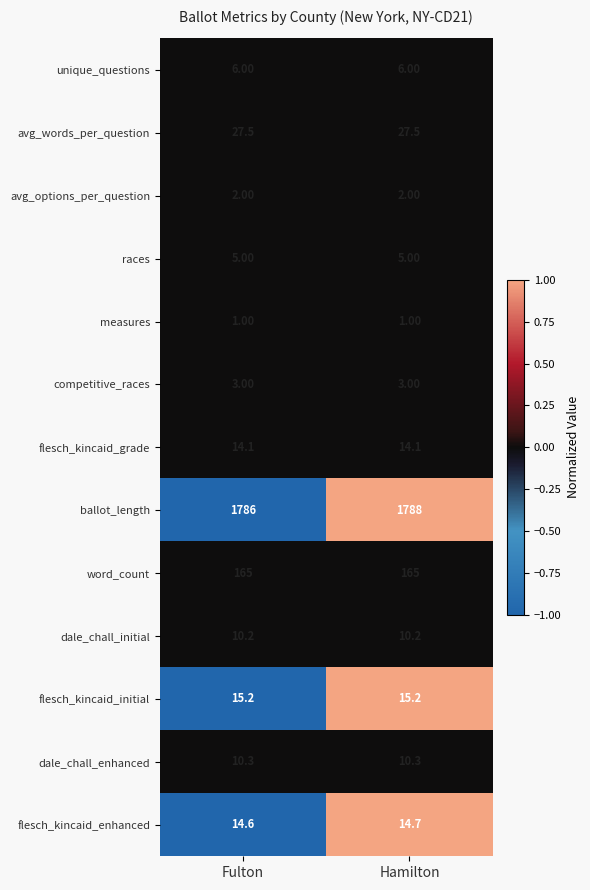

At Fulton, list the series in order from smallest to largest.

measures, avg_options_per_question, competitive_races, races, unique_questions, dale_chall_initial, dale_chall_enhanced, flesch_kincaid_grade, flesch_kincaid_enhanced, flesch_kincaid_initial, avg_words_per_question, word_count, ballot_length